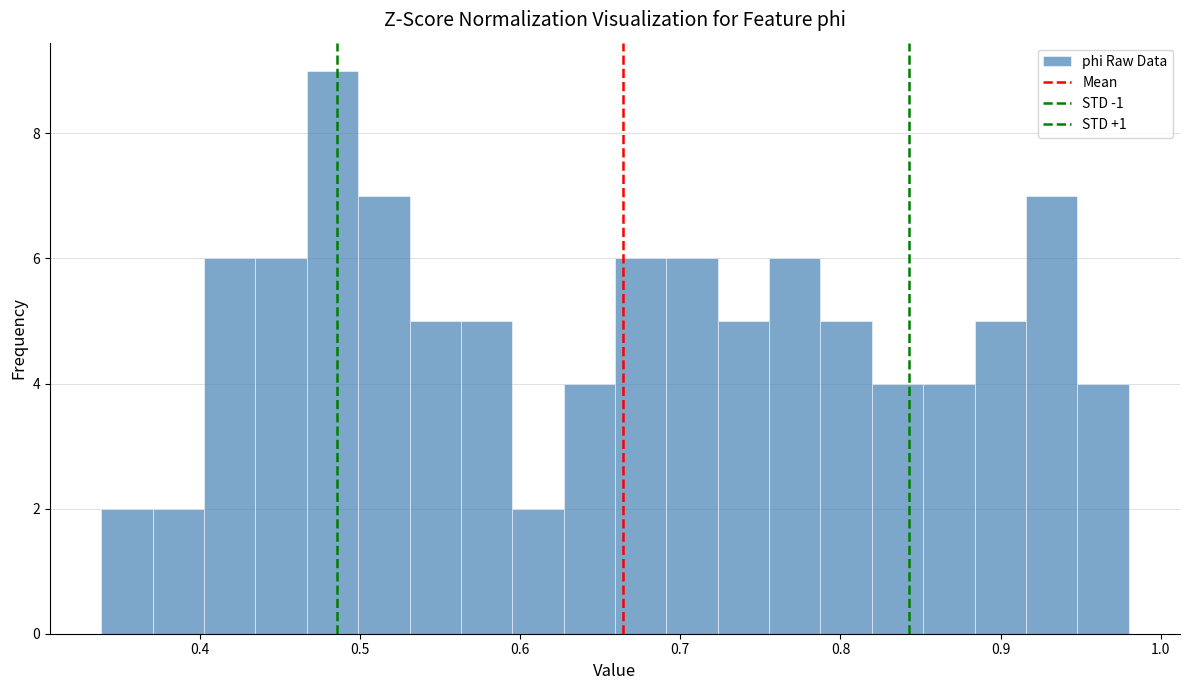

Around what value on the x-axis is the tallest bar? Give the approximate position of its centre, as read against the axis.

0.48